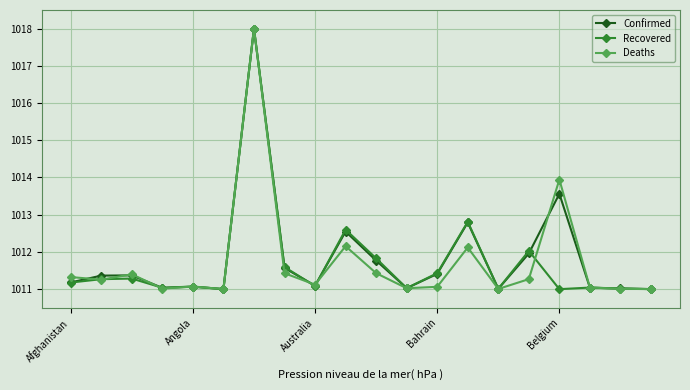

What is the minimum value for Recovered?

1011.0